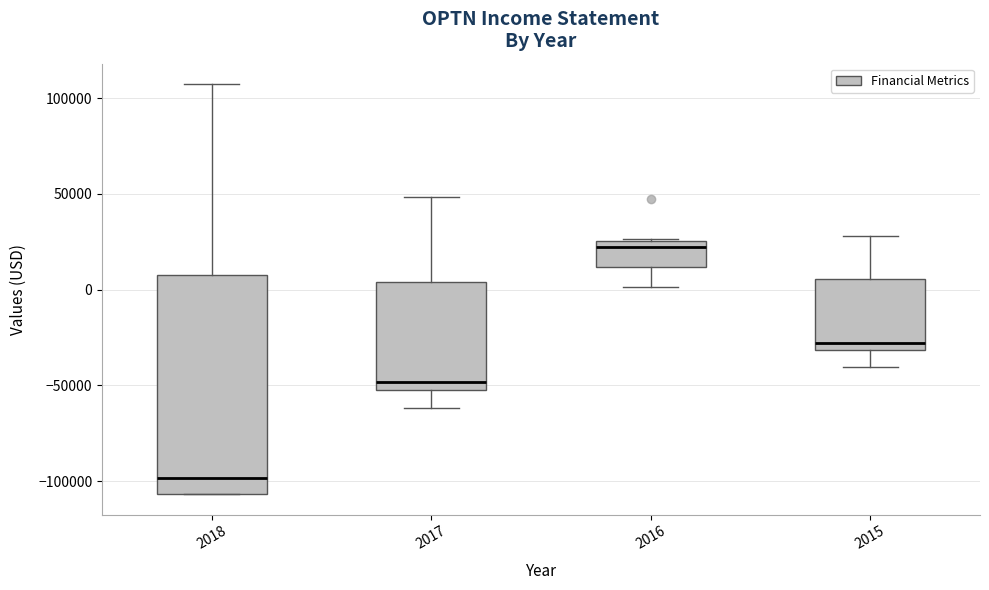

Reading left to right, read every box against the y-axis: the position of its median line, the range the box covers, and the ends of its whiskers. The values are not printed on the chart, so give them approximately, as read against the axis.

2018: median -100000, box -105000 to 10000, whiskers -105000 to 105000
2017: median -50000 (just above the box's lower edge), box -50000 to 5000, whiskers -60000 to 50000
2016: median 20000, box 10000 to 25000, whiskers 0 to 25000
2015: median -30000 (just above the box's lower edge), box -30000 to 5000, whiskers -40000 to 30000